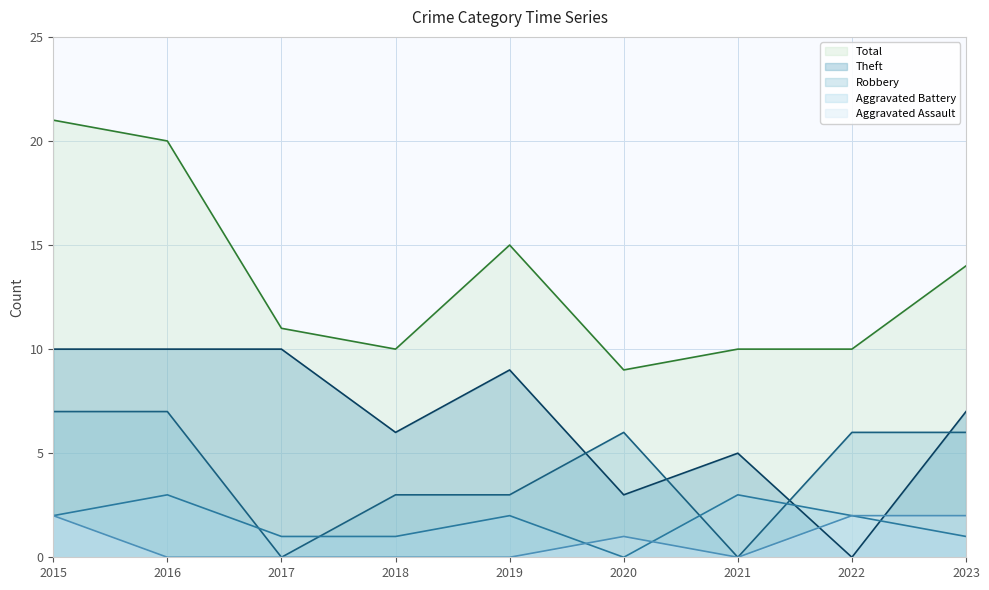

What is the difference between the highest and lowest values at 2022?

10